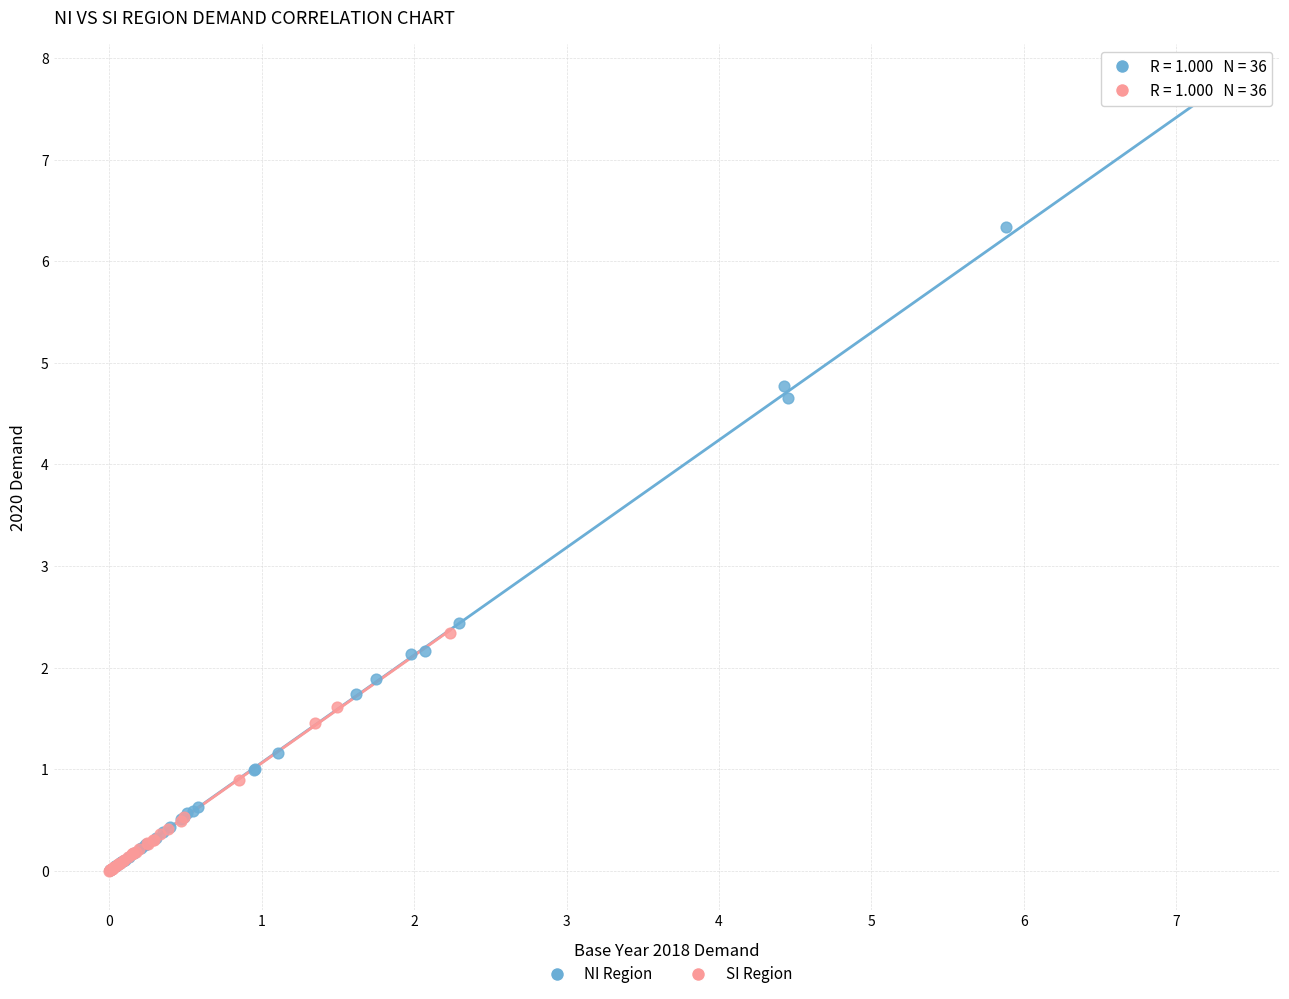

Which series contains the highest Y value?

NI Region